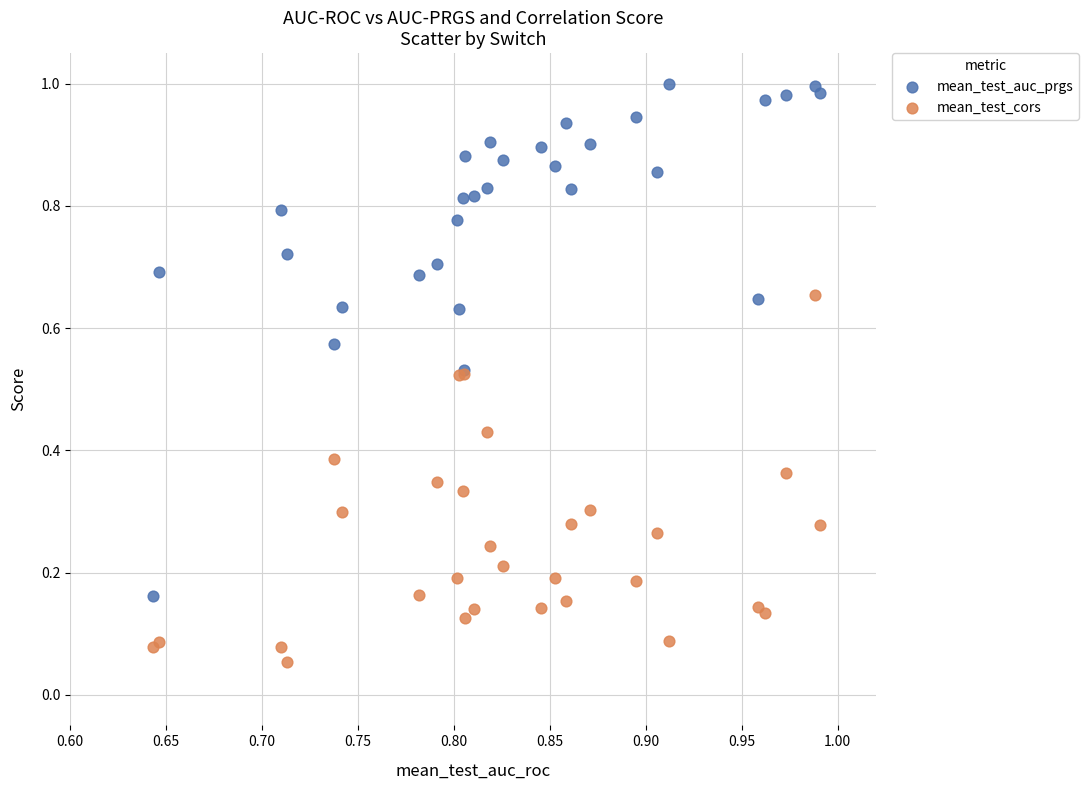

Which series has the largest Y range (max minus min)?

mean_test_auc_prgs